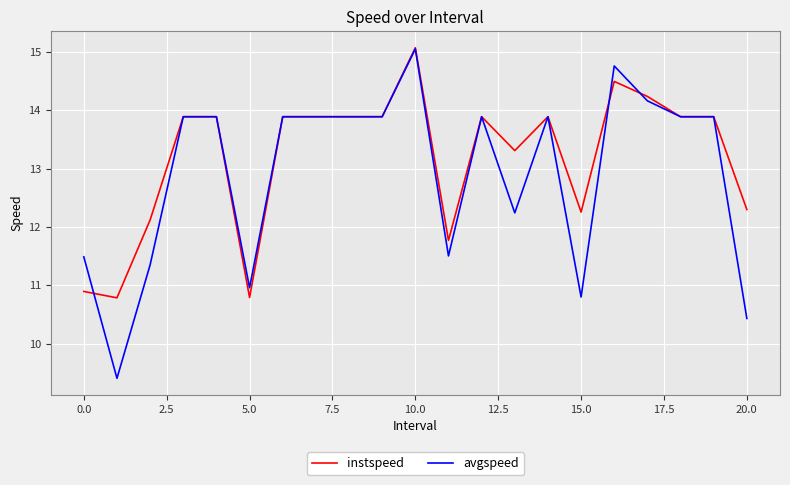

What is the average value of the avgspeed series?

12.9